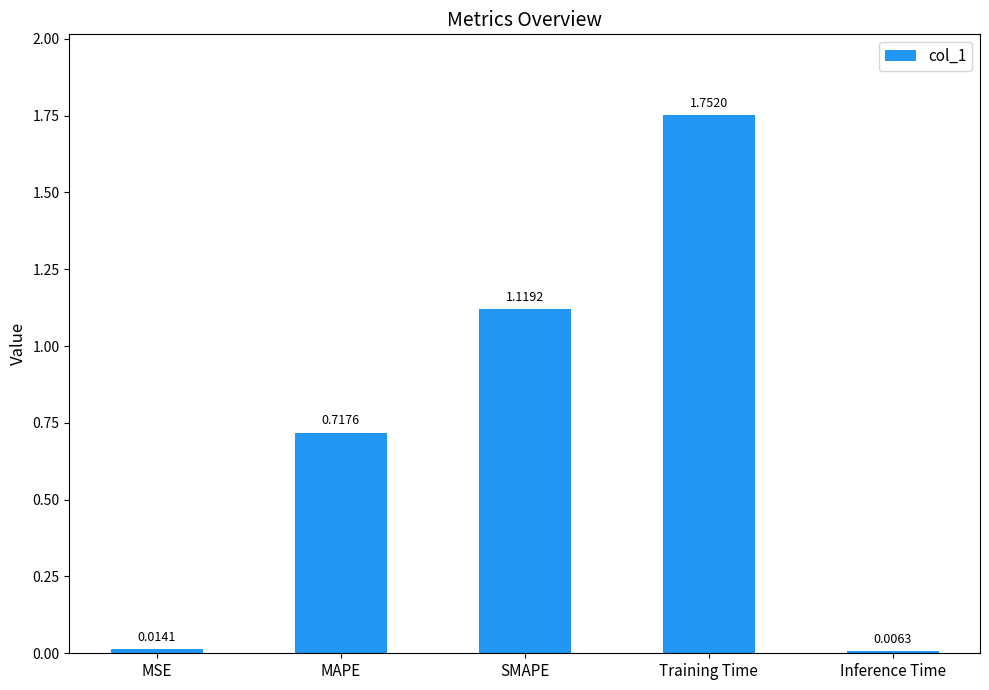

What is the difference between the maximum and minimum values?

1.7